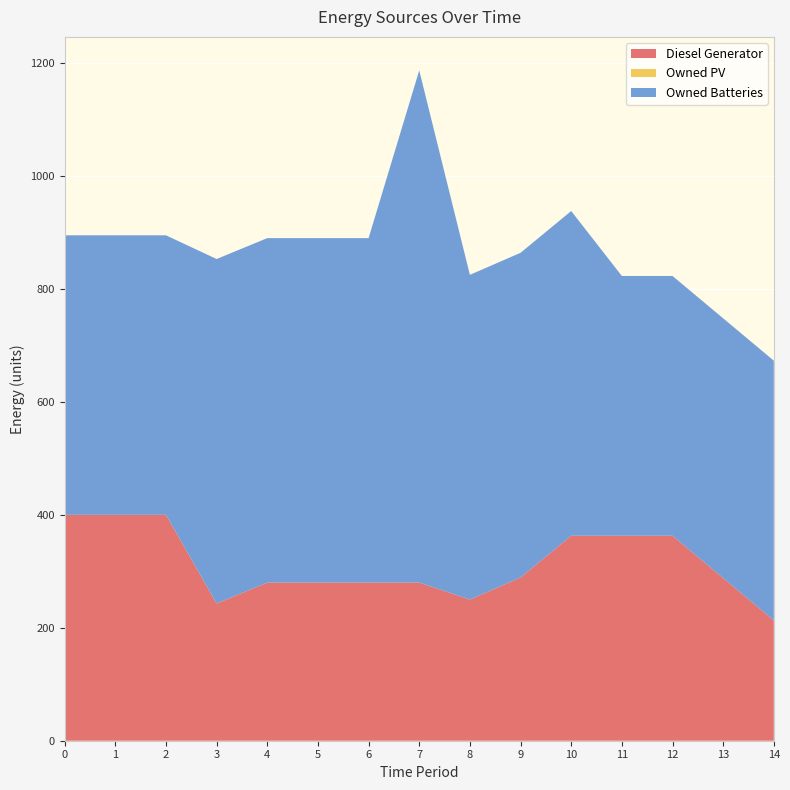

Reading left to right, what are all the values shown in this chart?

Diesel Generator: 0=400.0	1=400.0	2=400.0	3=243.0	4=280.0	5=280.0	6=280.0	7=280.0	8=250.0	9=289.0	10=363.0	11=363.0	12=363.0	13=288.0	14=213.0
Owned PV: 0=0.0	1=0.0	2=0.0	3=0.0	4=0.0	5=0.0	6=0.0	7=0.0	8=0.0	9=0.0	10=0.0	11=0.0	12=0.0	13=0.0	14=0.0
Owned Batteries: 0=495.0	1=495.0	2=495.0	3=610.0	4=610.0	5=610.0	6=610.0	7=907.0	8=575.0	9=575.0	10=575.0	11=460.0	12=460.0	13=460.0	14=460.0